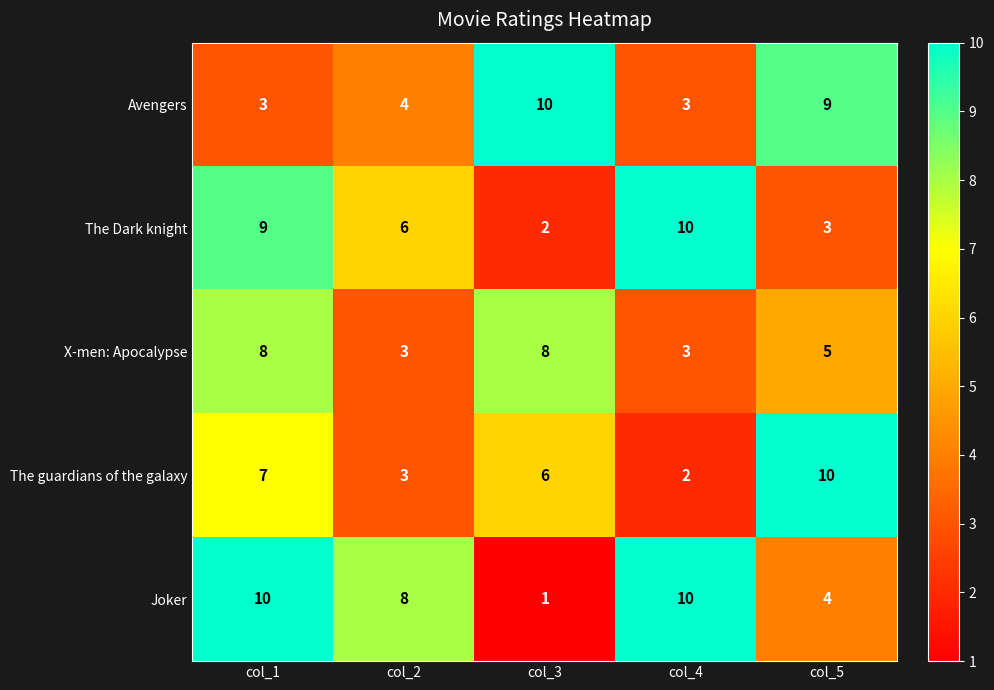

How many distinct data groups are displayed?

5